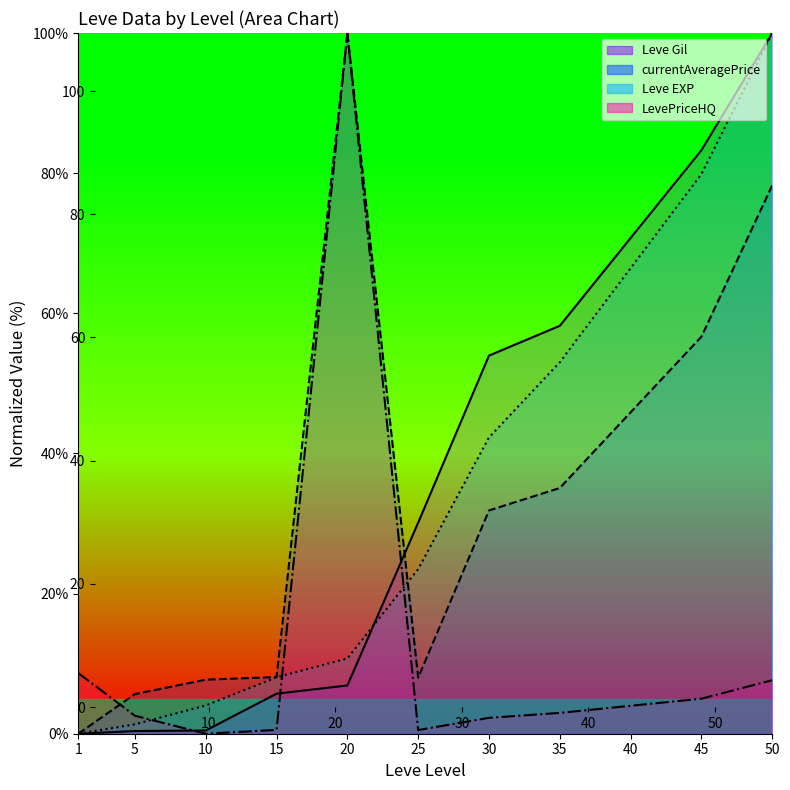

What is the sum of all currentAveragePrice values?

377.2